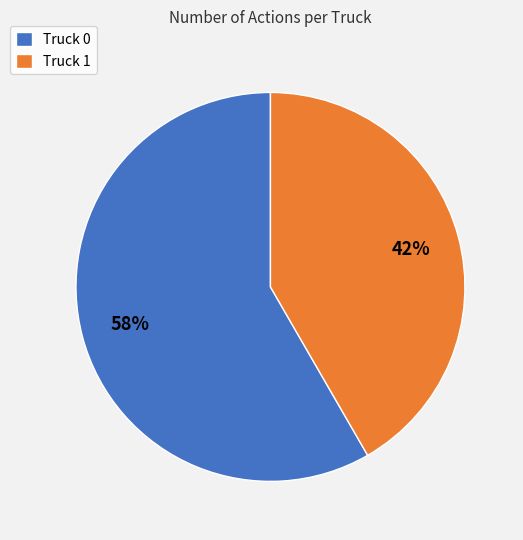

How many segments does this pie chart have?

2